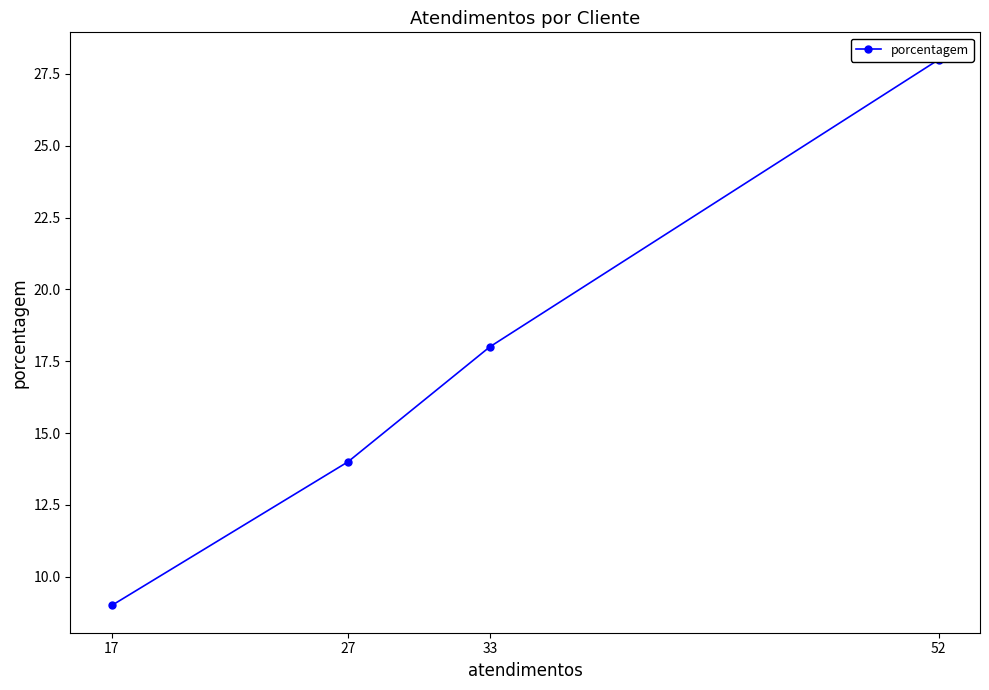

List the labels in order of value, largest first.

52, 33, 27, 17